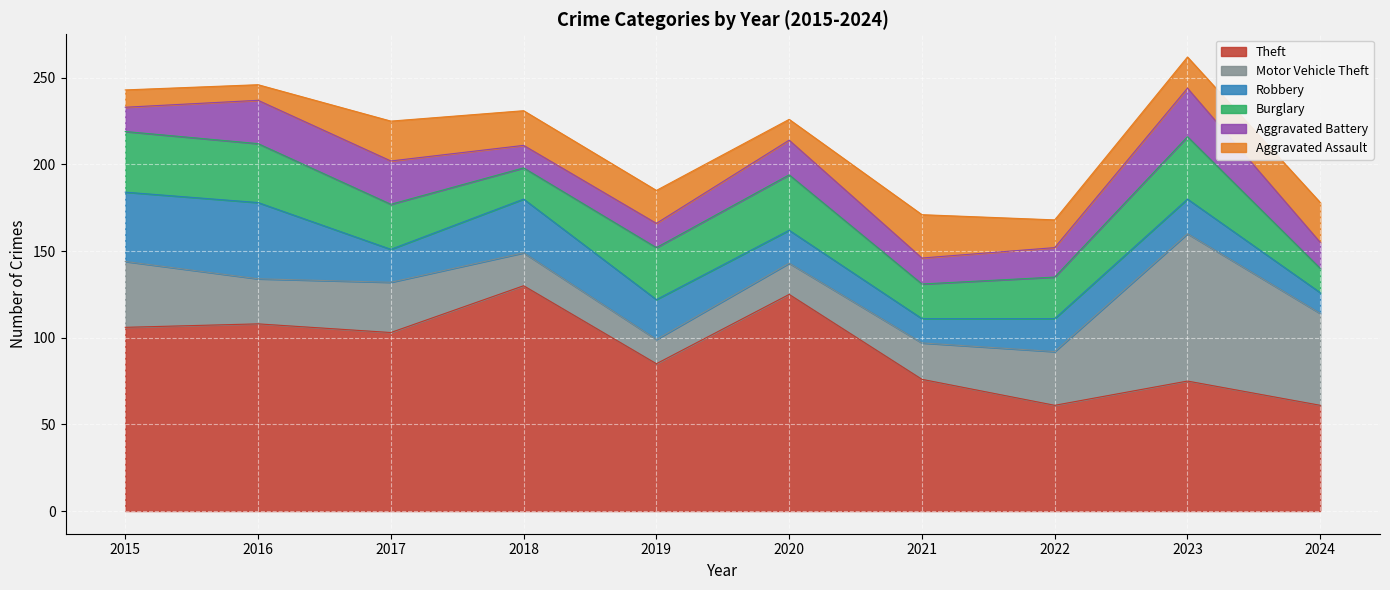

Reading left to right, list all the values displayed in this chart.

Theft: 106	108	103	130	85	125	76	61	75	61
Motor Vehicle Theft: 38	26	29	19	14	18	21	31	85	53
Robbery: 40	44	19	31	23	19	14	19	20	12
Burglary: 35	34	26	18	30	32	20	24	36	14
Aggravated Battery: 14	25	25	13	14	20	15	17	28	15
Aggravated Assault: 10	9	23	20	19	12	25	16	18	23